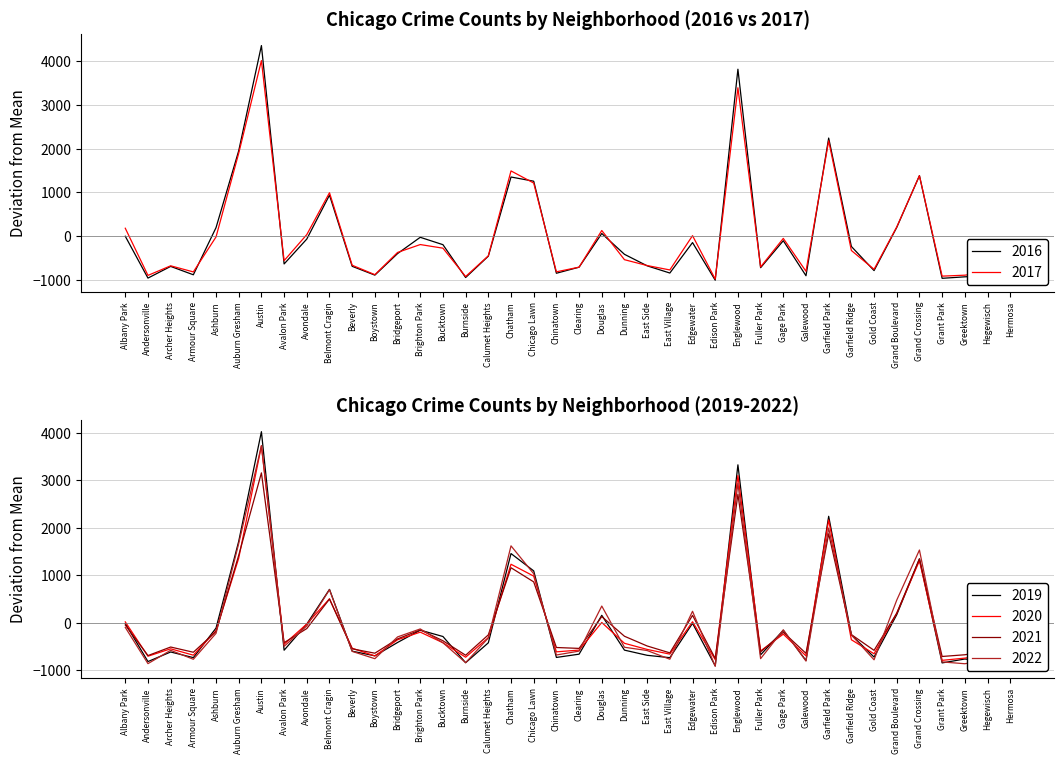

What is the label of the 1st point from the left?

Albany Park